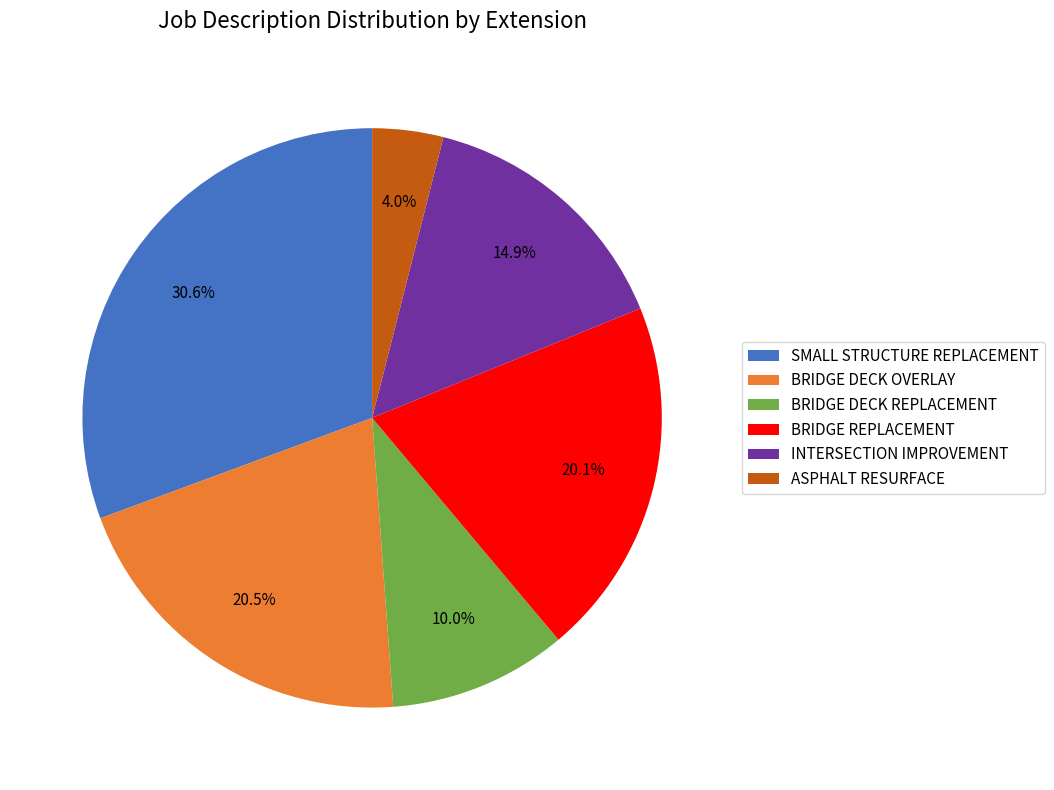

Does BRIDGE DECK OVERLAY account for over 50% of the chart?

No